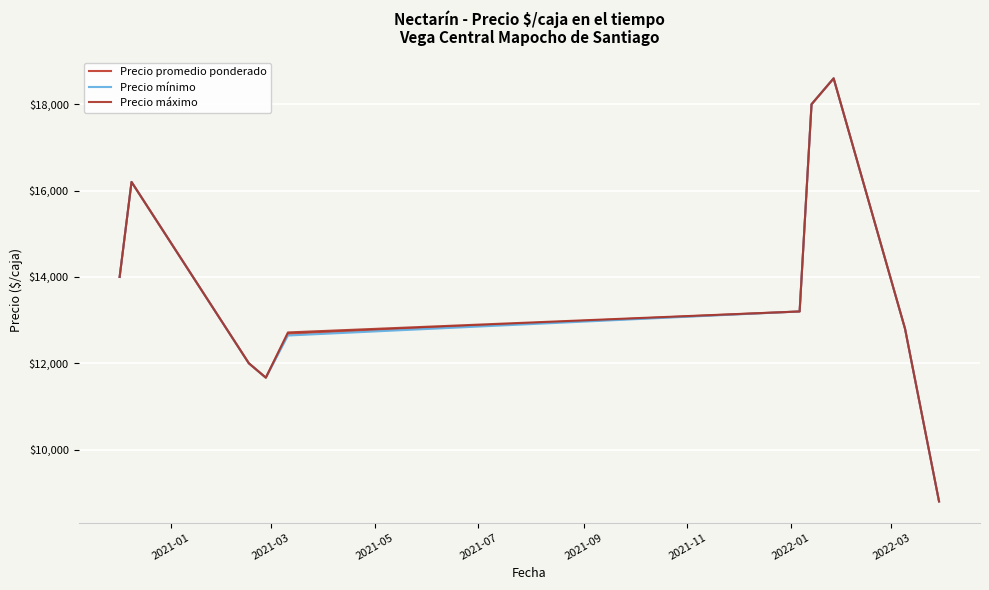

What is the minimum value for Precio mínimo?

8800.0